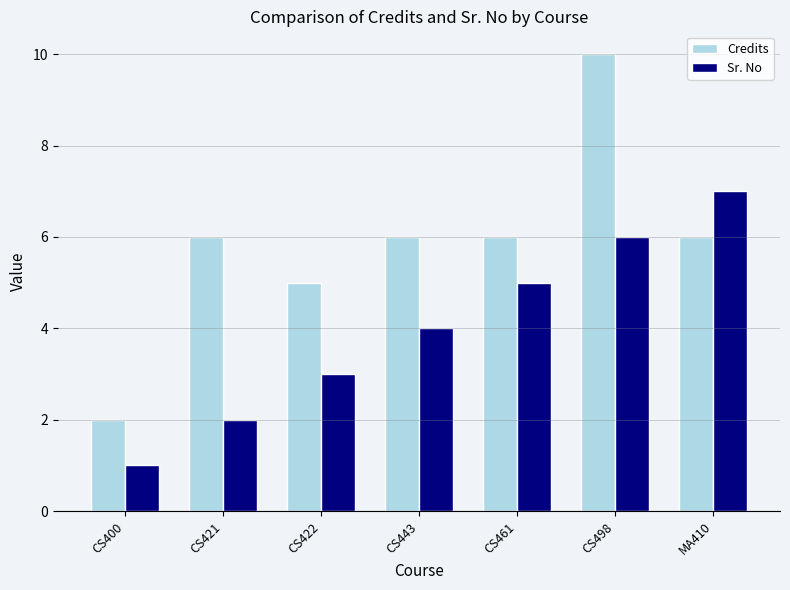

What position from the left is MA410?

7